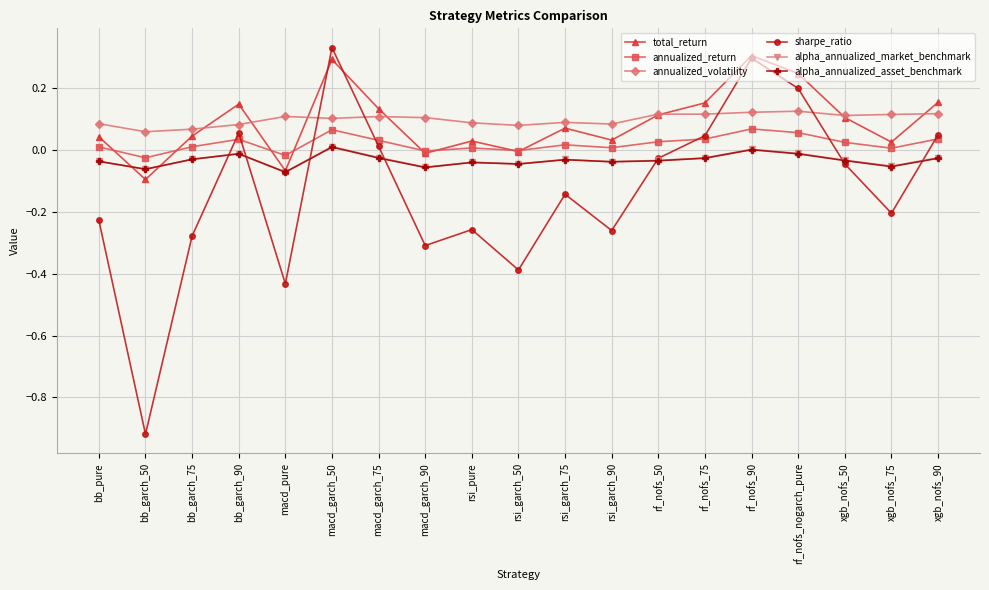

True or false: alpha_annualized_market_benchmark has a value of -0.0 at xgb_nofs_50.

True